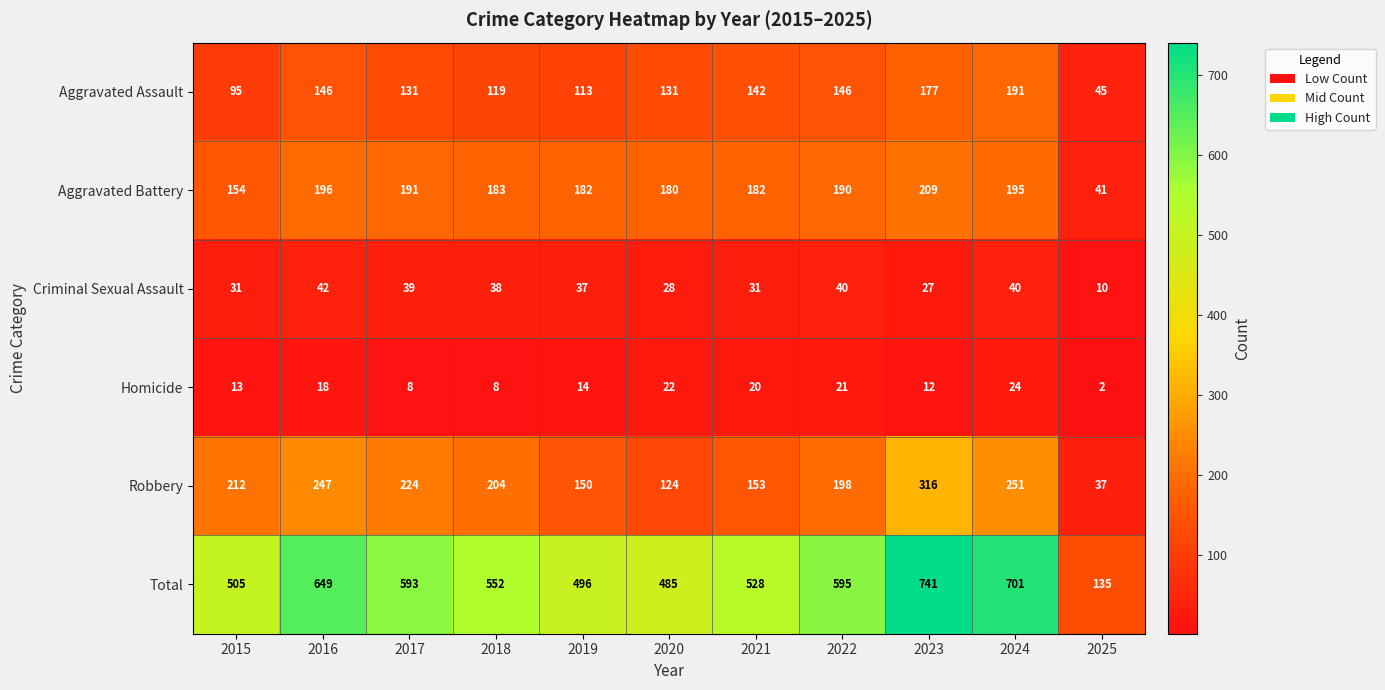

Rank the series by their maximum value, from highest to lowest.

Total, Robbery, Aggravated Battery, Aggravated Assault, Criminal Sexual Assault, Homicide